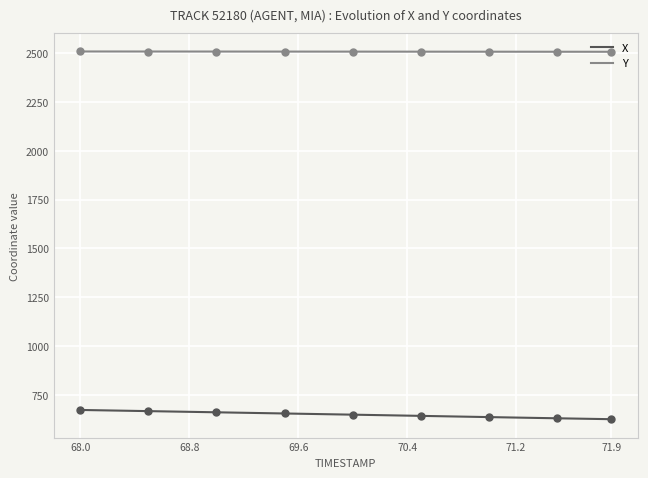

The value of X at 68.0 is 672.8. True or false?

True